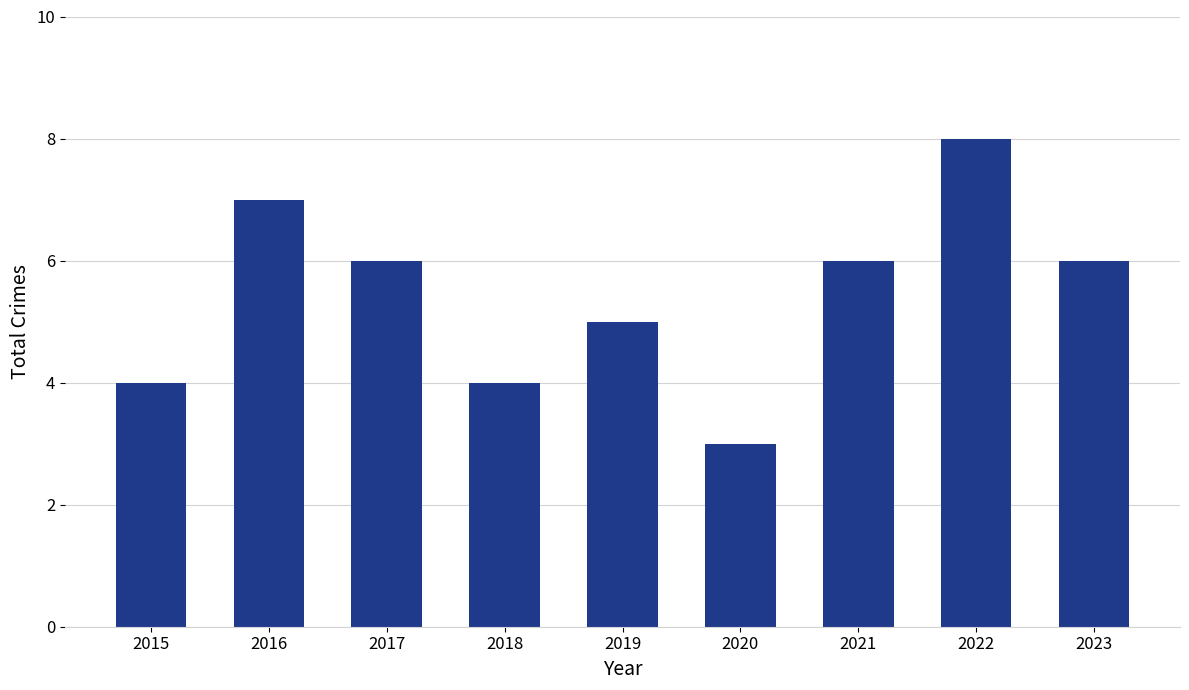

What is the average value?

5